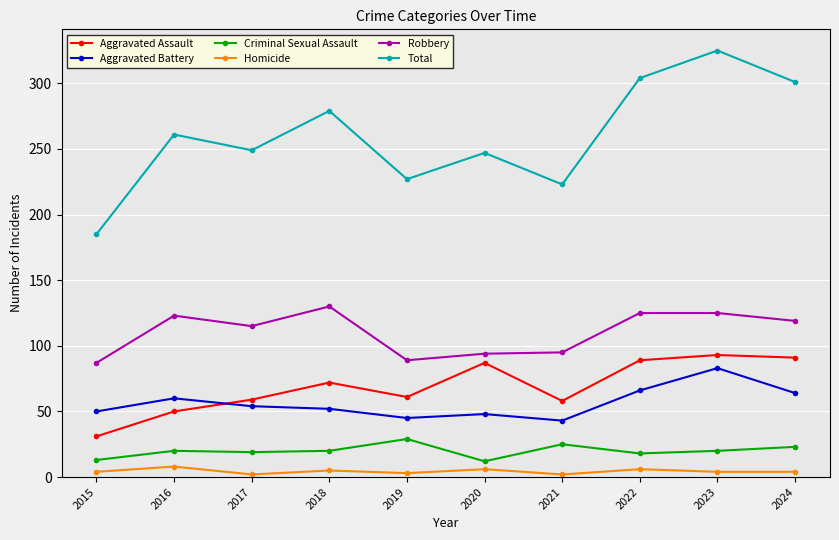

What is the greatest value displayed?

325